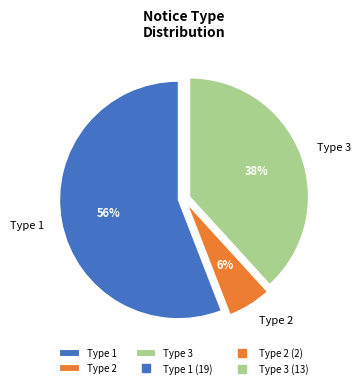

Which category has the smallest portion of the pie?

Type 2